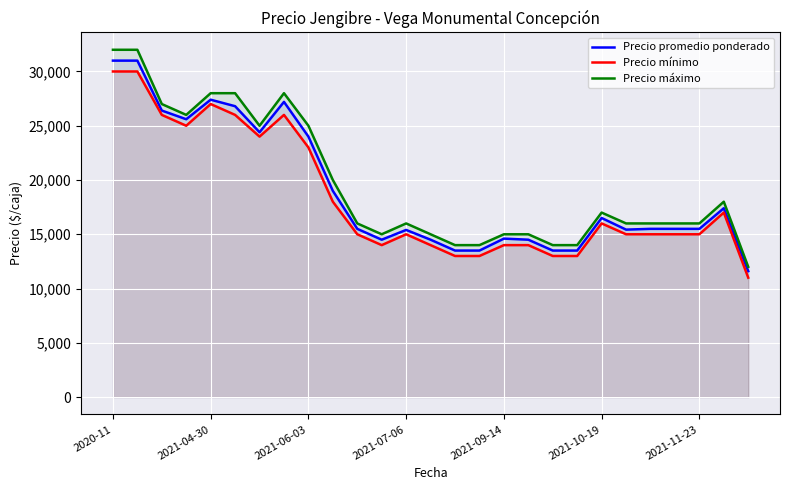

What are all the series names shown in the legend?

Precio promedio ponderado, Precio mínimo, Precio máximo